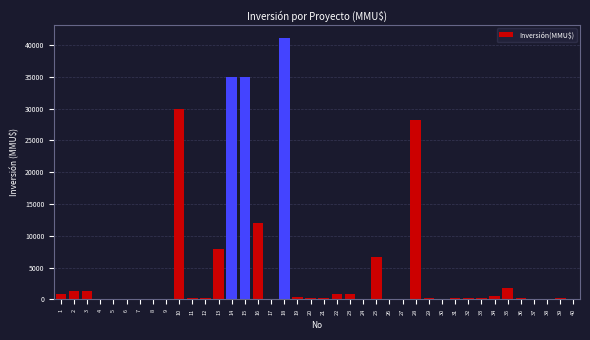

What is the greatest value displayed?

41075